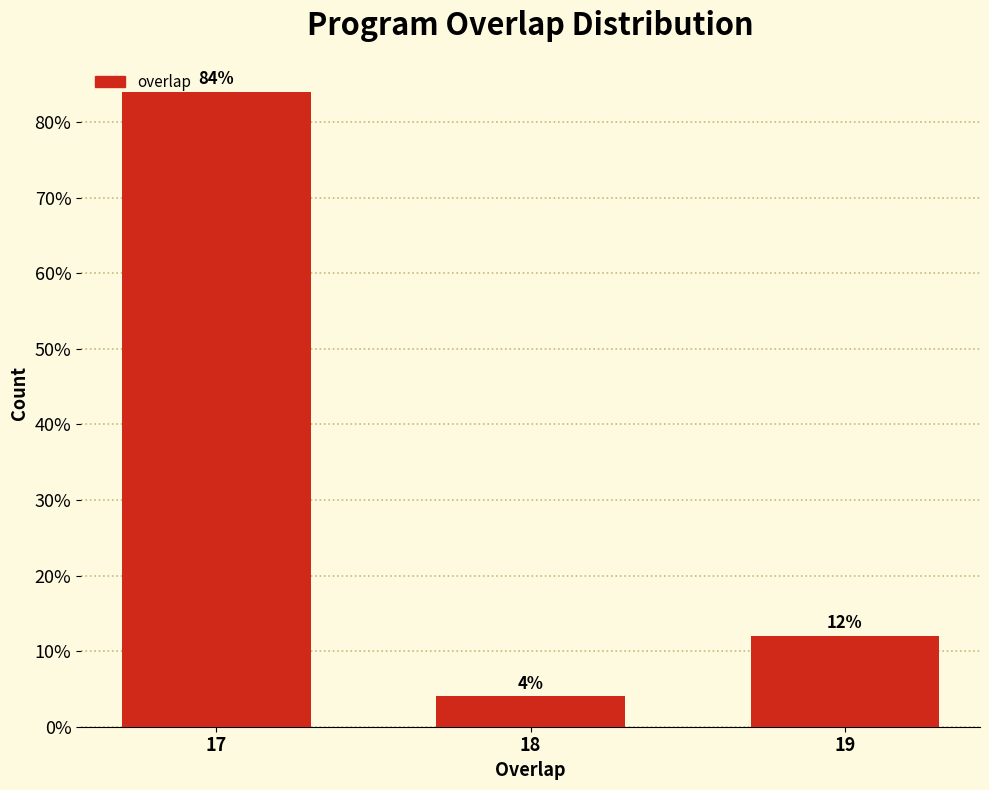

Reading left to right, list all the values displayed in this chart.

17=84	18=4	19=12